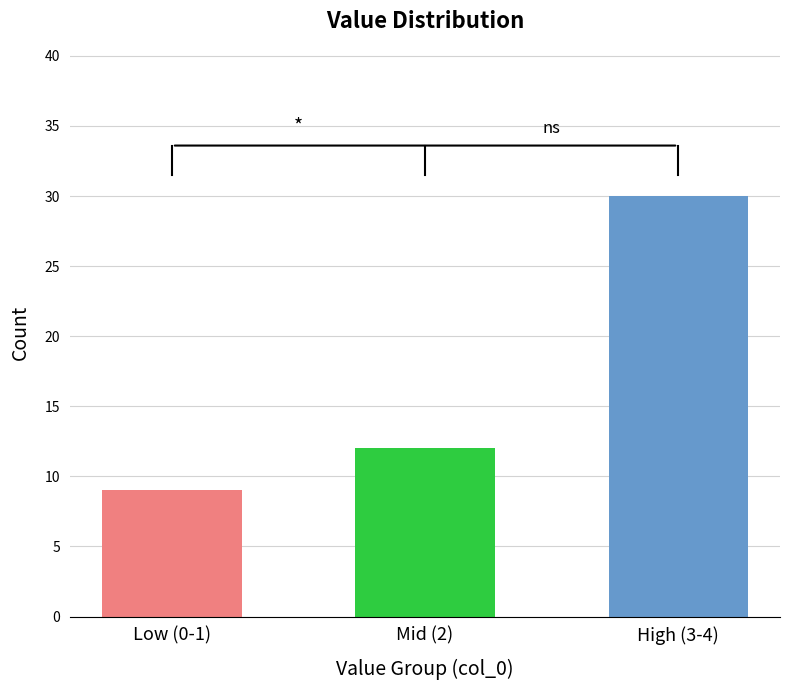

Approximately how many times larger is the value at High (3-4) compared to Mid (2)?

2.5